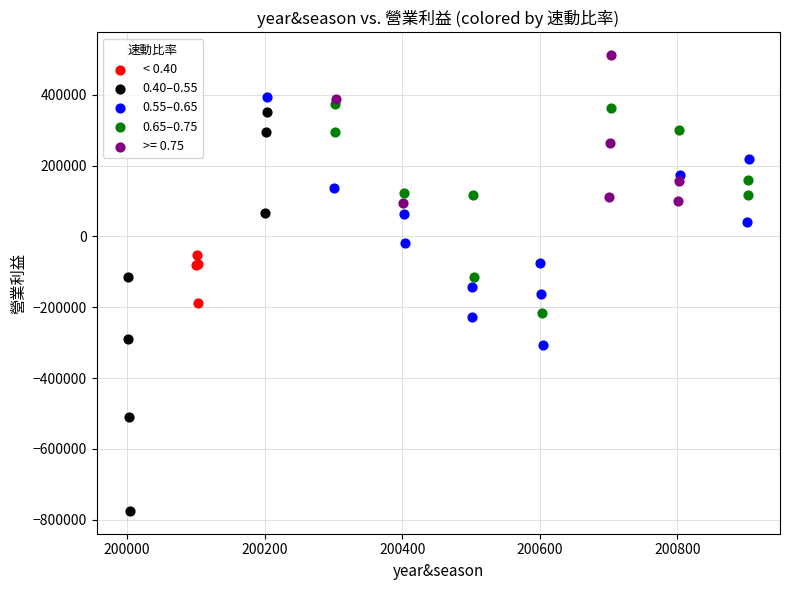

Which series reaches the minimum Y coordinate?

0.40–0.55